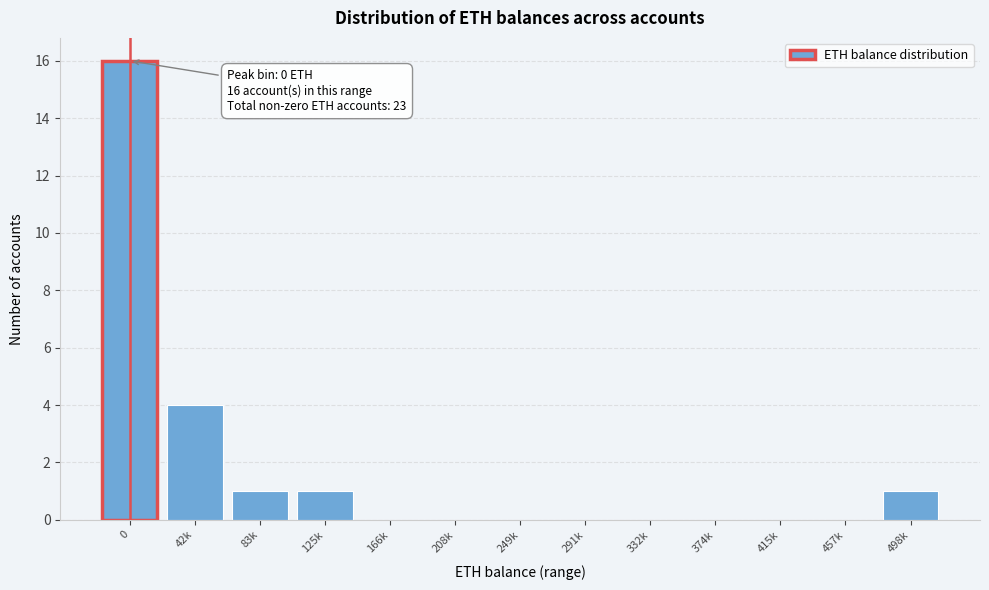

Reading right to left, what are all the values shown in this chart?

498k=1	457k=0	415k=0	374k=0	332k=0	291k=0	249k=0	208k=0	166k=0	125k=1	83k=1	42k=4	0=16